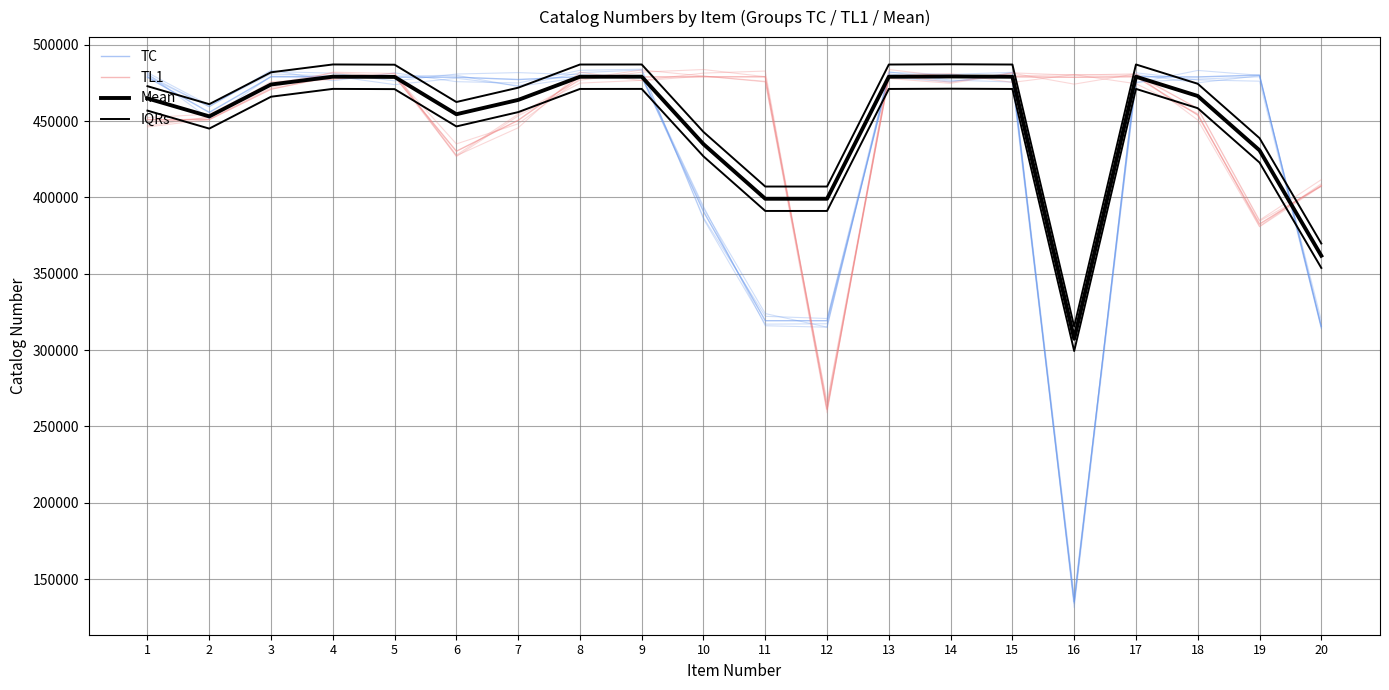

At which label does IQRs reach its minimum?

16